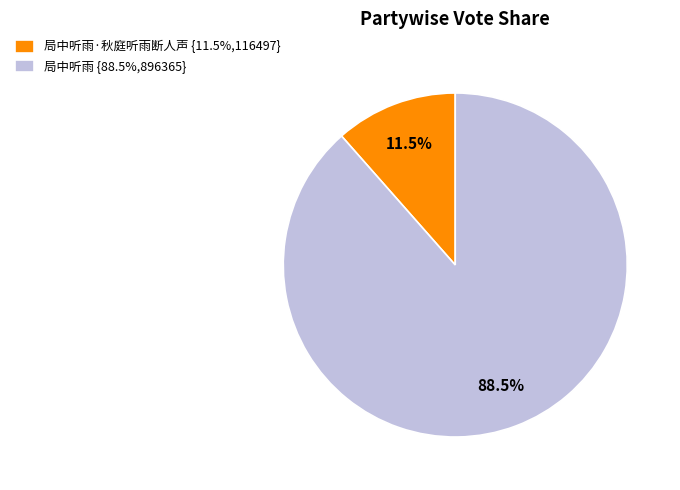

Count the number of slices in the pie.

2